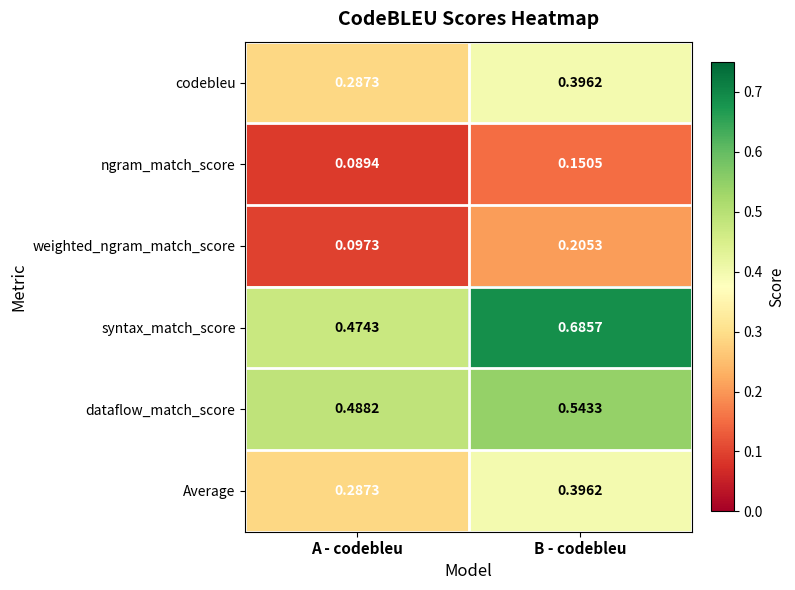

At which label is codebleu closest to 0?

A - codebleu